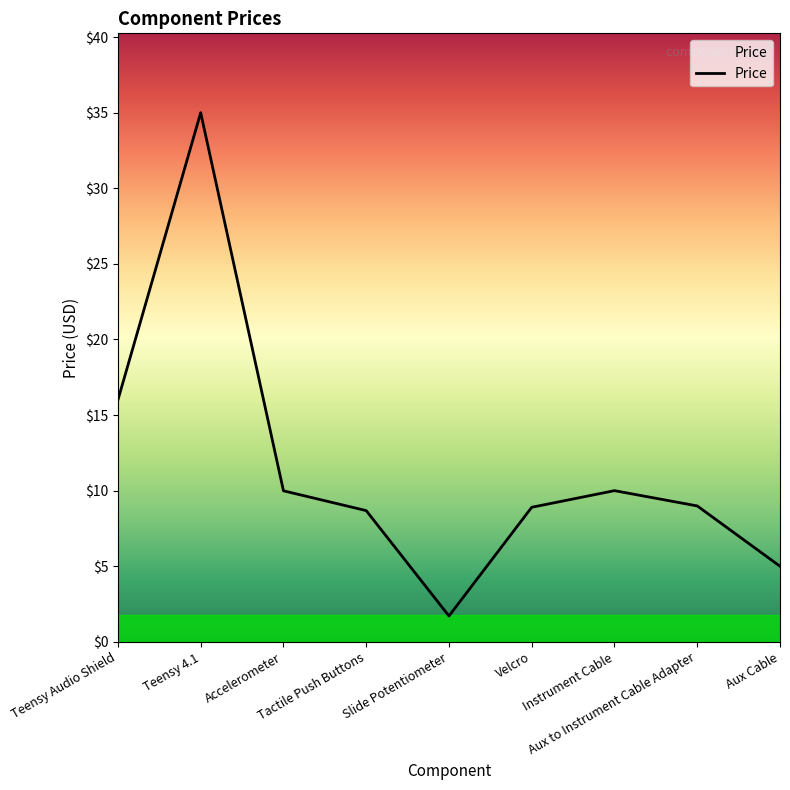

What is the ratio of the value at Teensy Audio Shield to the value at Aux Cable?

3.2